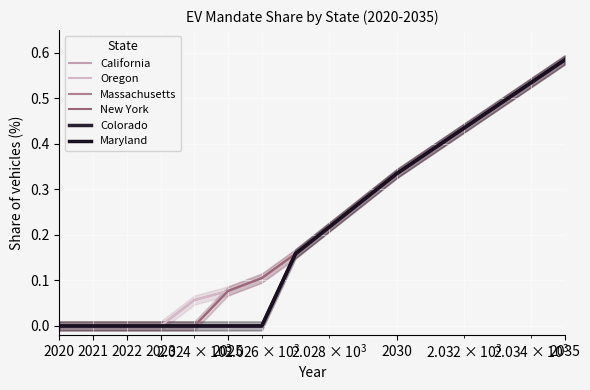

At which category is the sum across all series the highest?

2035